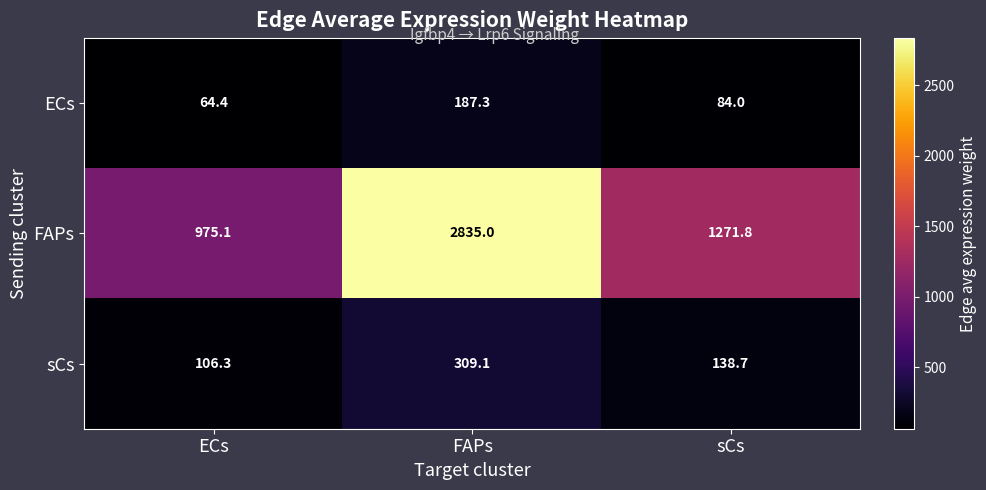

At sCs, list the series in order from largest to smallest.

FAPs, sCs, ECs